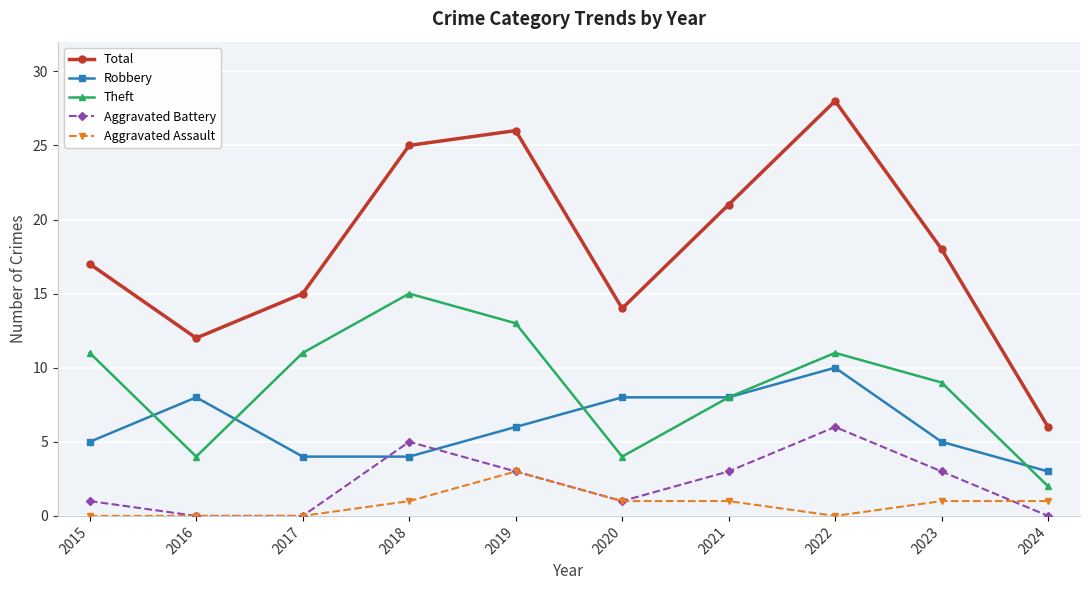

What is the value of the Total point at the 1st from the left?

17